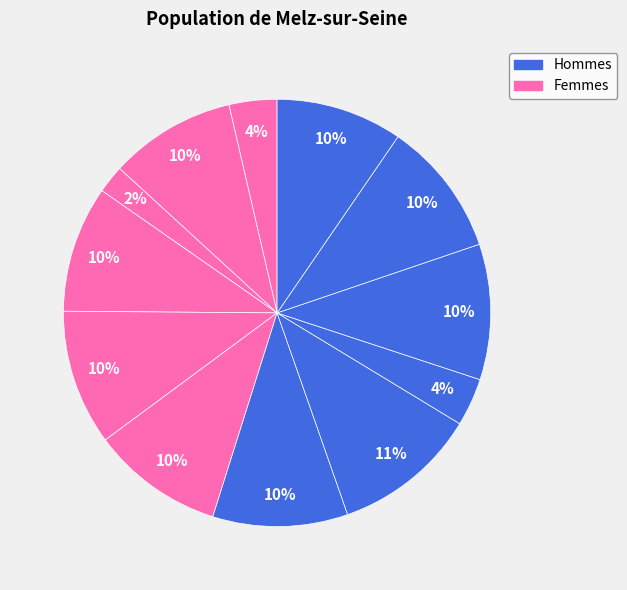

Count the number of slices in the pie.

12